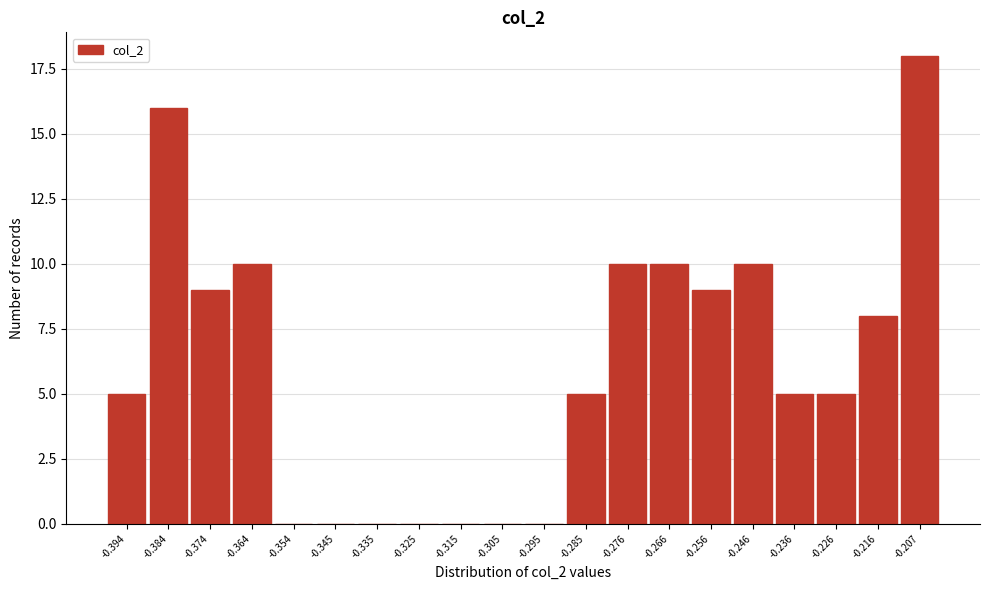

Reading left to right, list all the values displayed in this chart.

-0.394=5	-0.384=16	-0.374=9	-0.364=10	-0.354=0	-0.345=0	-0.335=0	-0.325=0	-0.315=0	-0.305=0	-0.295=0	-0.285=5	-0.276=10	-0.266=10	-0.256=9	-0.246=10	-0.236=5	-0.226=5	-0.216=8	-0.207=18